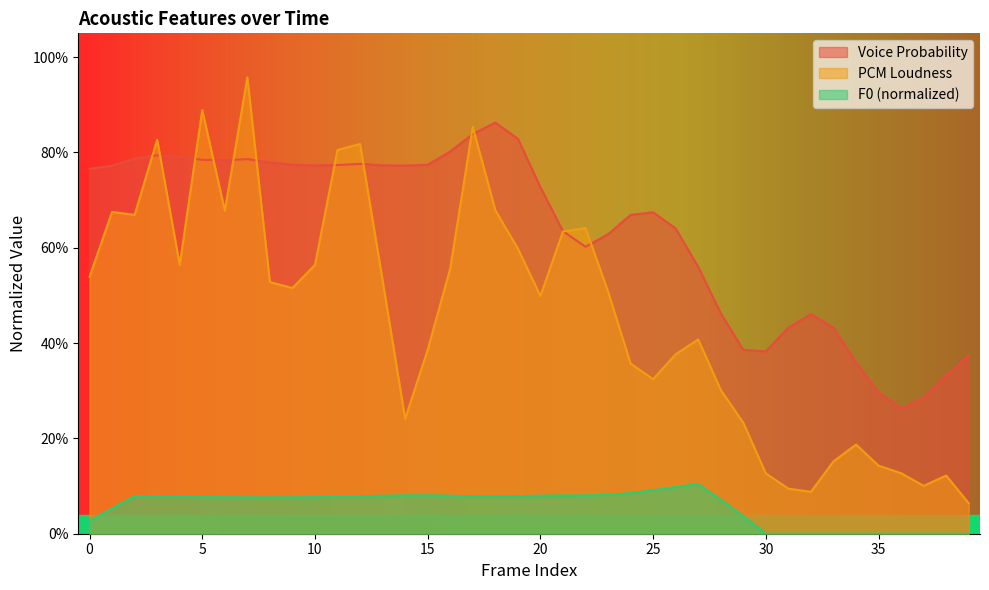

Is it true that F0_sma_norm equals 0.1 at 12?

True